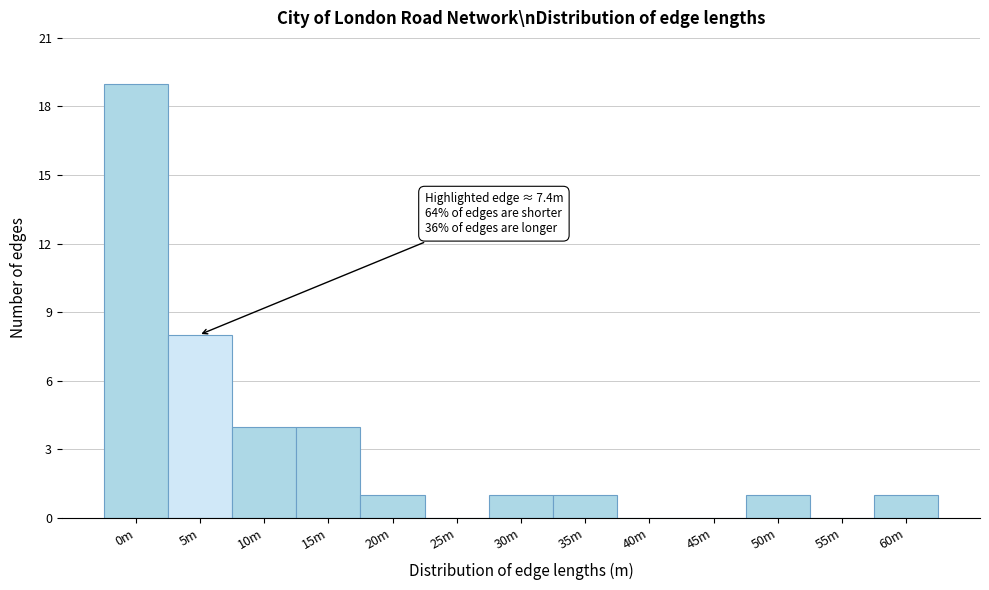

Reading right to left, what are all the values shown in this chart?

60m=1	55m=0	50m=1	45m=0	40m=0	35m=1	30m=1	25m=0	20m=1	15m=4	10m=4	5m=8	0m=19